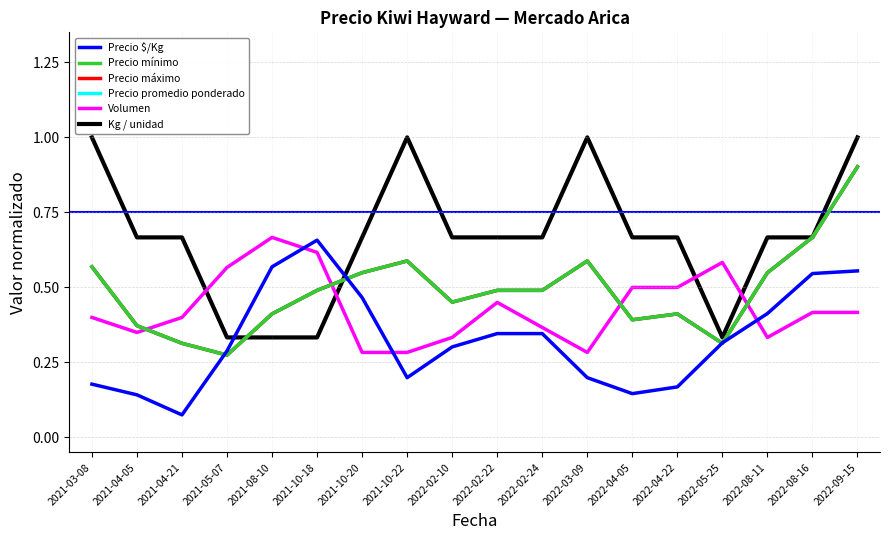

At which category does Volumen reach its first local valley?

2021-04-05